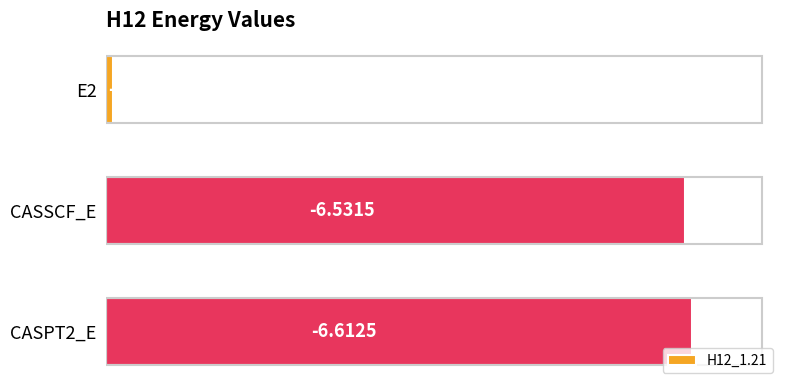

Does the chart contain any negative values?

No